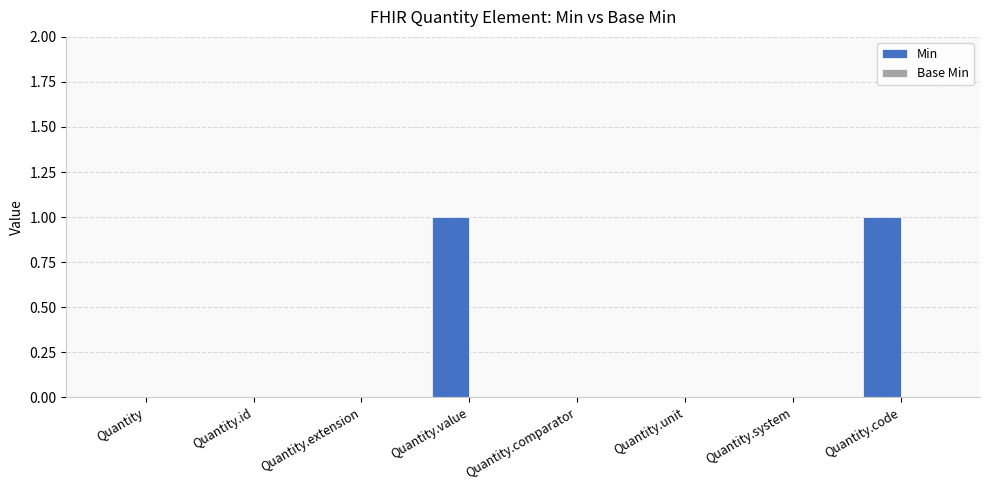

The chart shows a value of 1 at Quantity.code. True or false?

True